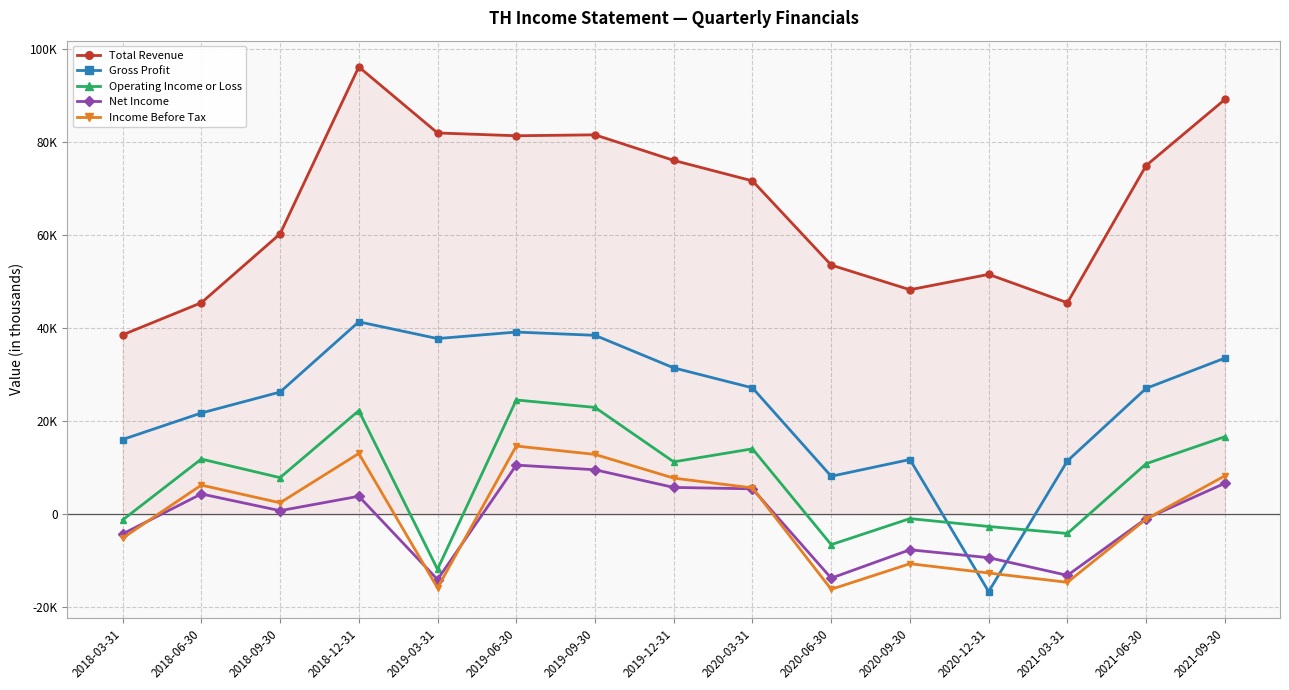

What position from the left is 2019-12-31?

8